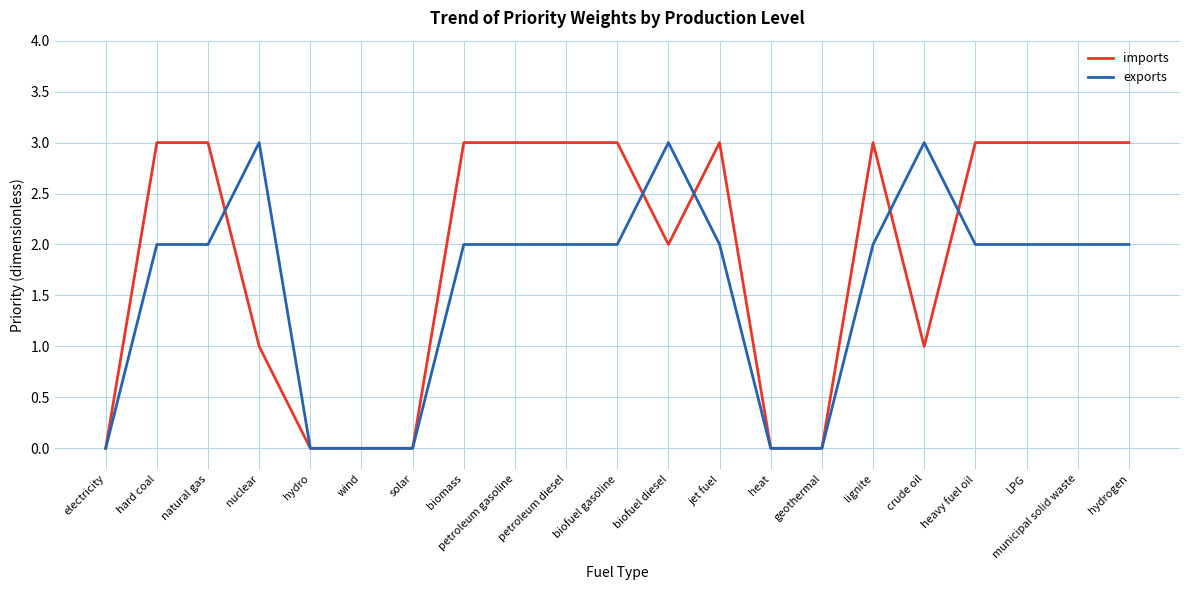

Which series ends up on top after the final intersection of imports and exports?

imports